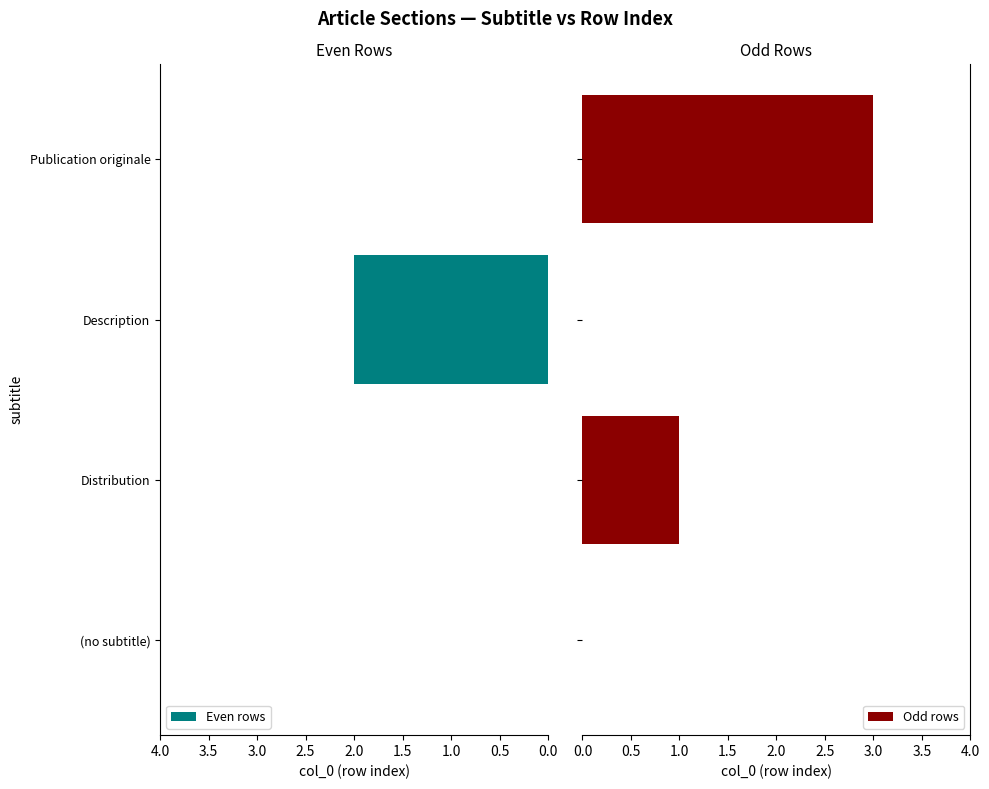

The value of Even rows at (no subtitle) is 0. True or false?

True